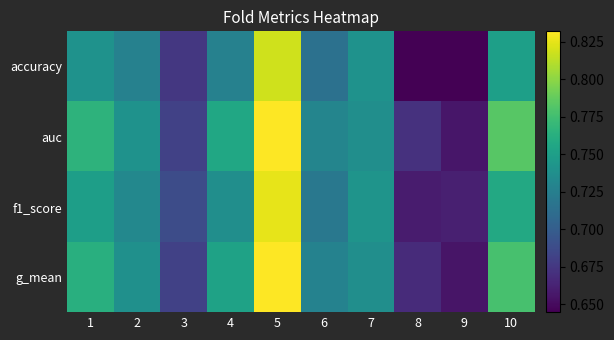

Between 3 and 8, which series saw the biggest shift?

accuracy